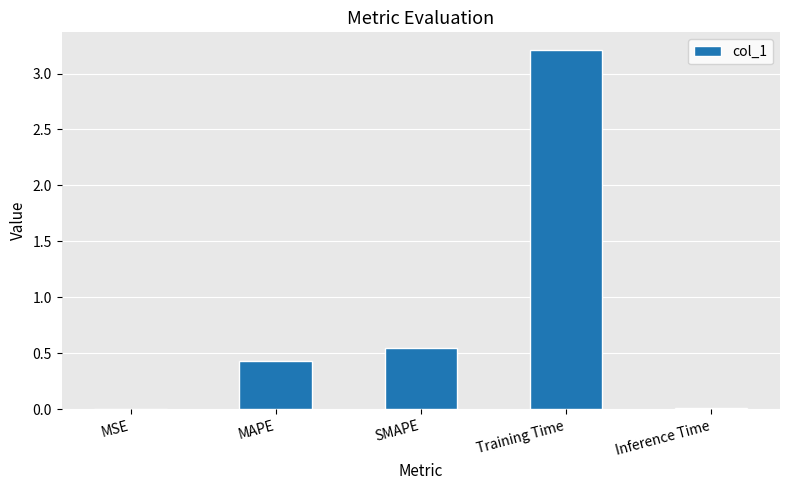

Count the number of categories in the chart.

5